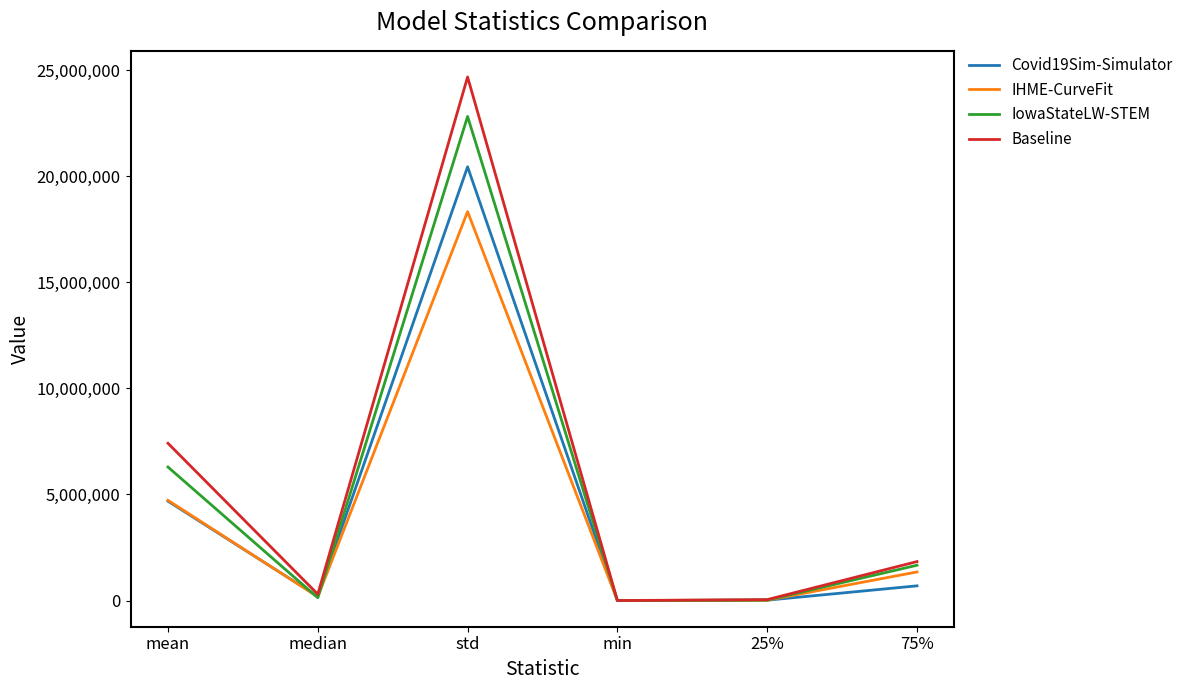

At which category is the sum across all series the highest?

std